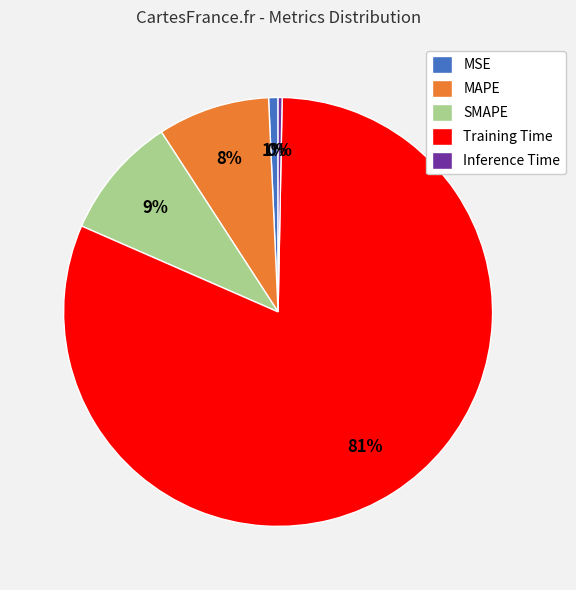

Between SMAPE and Training Time, which is larger?

Training Time